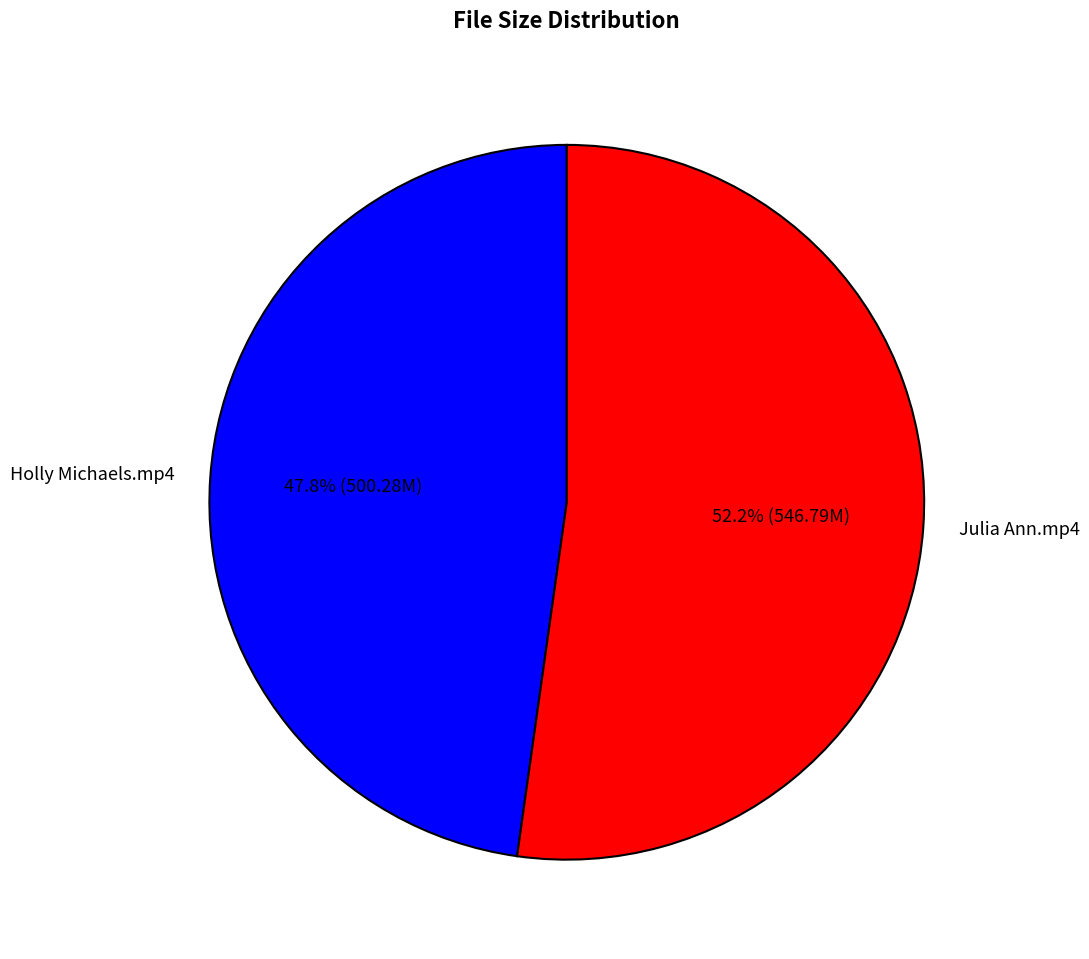

Rank the categories by value from highest to lowest.

Julia Ann.mp4, Holly Michaels.mp4